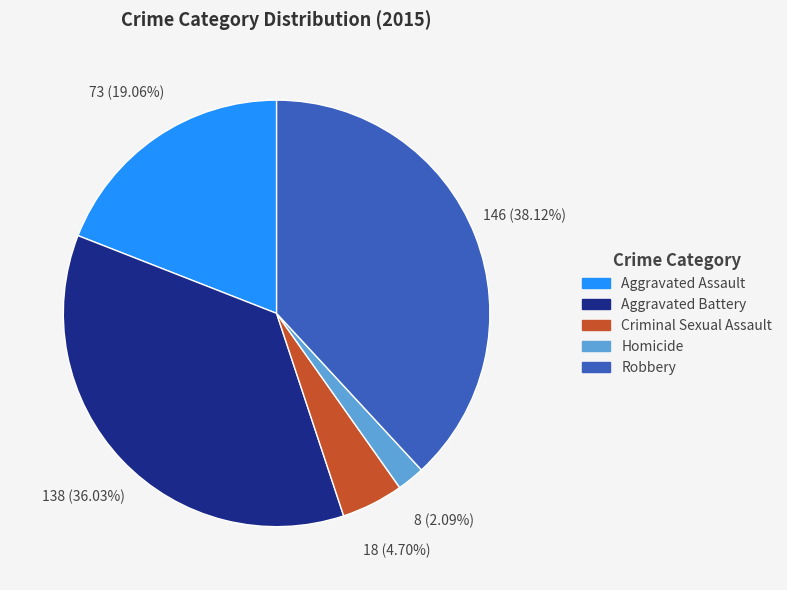

How many slices are in this pie chart?

5